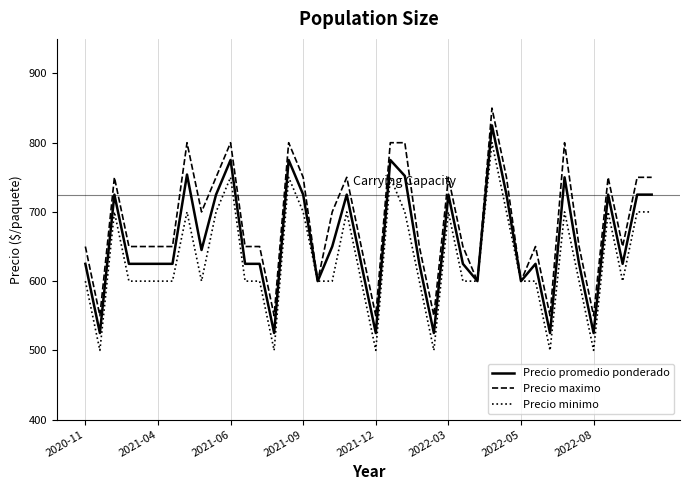

What is the lowest value of the Precio maximo series?

550